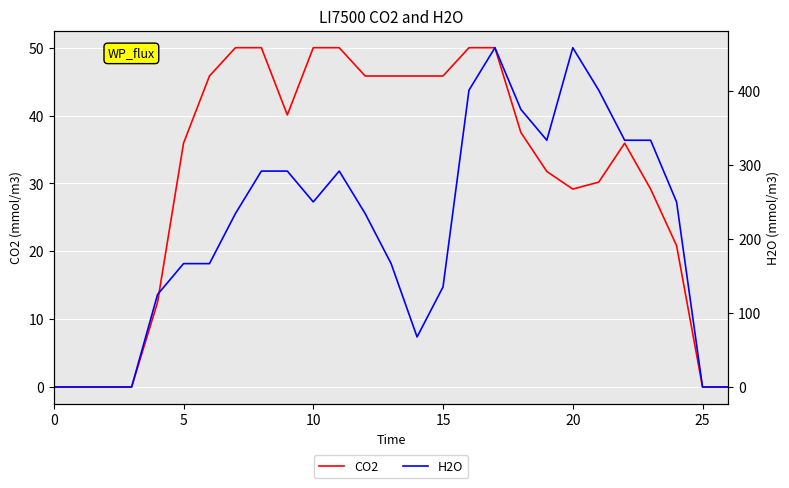

At which label does CO2 first exceed 35?

5